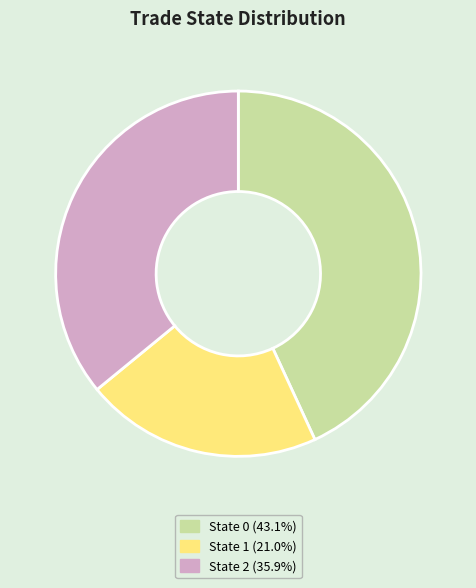

Does any single category account for the majority?

No